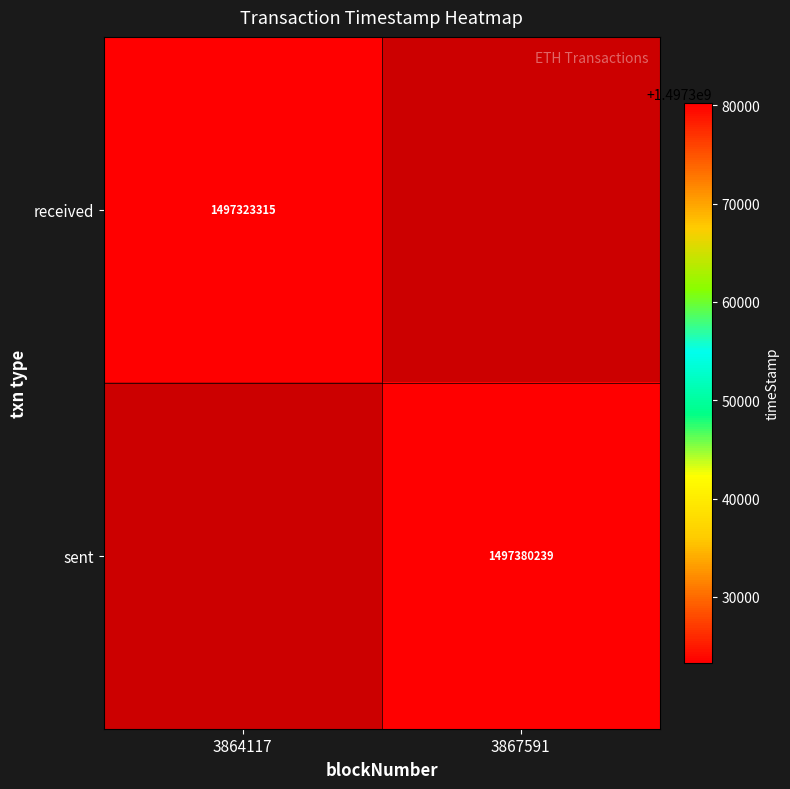

What is the maximum value shown in the chart?

1497380239